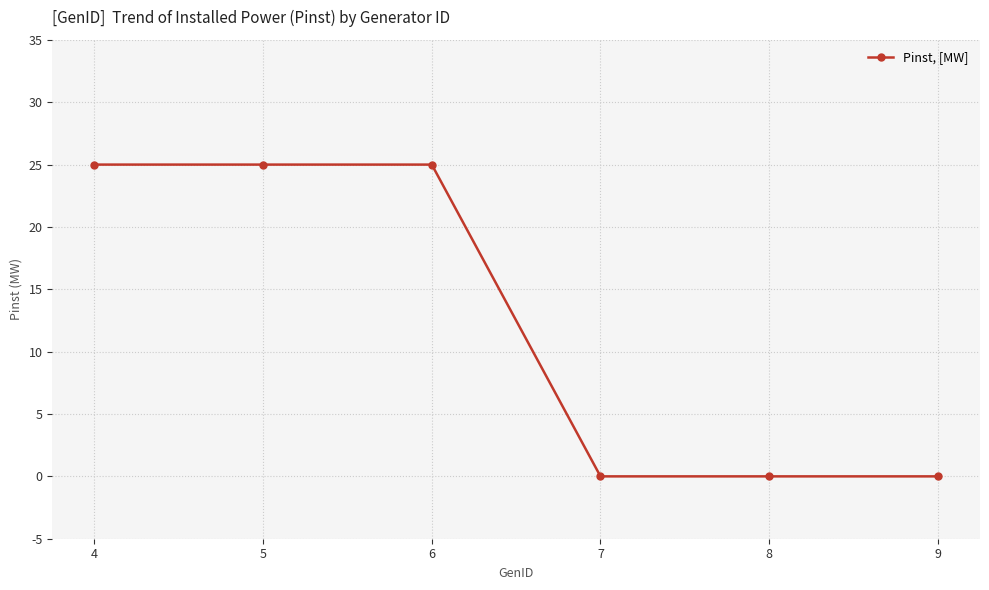

Reading right to left, list all the values displayed in this chart.

0	0	0	25	25	25